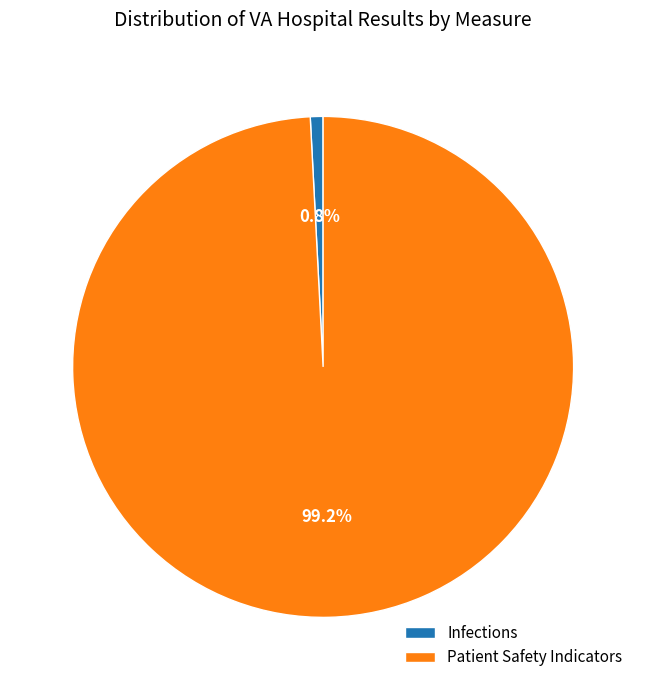

Which category has the smallest portion of the pie?

Infections